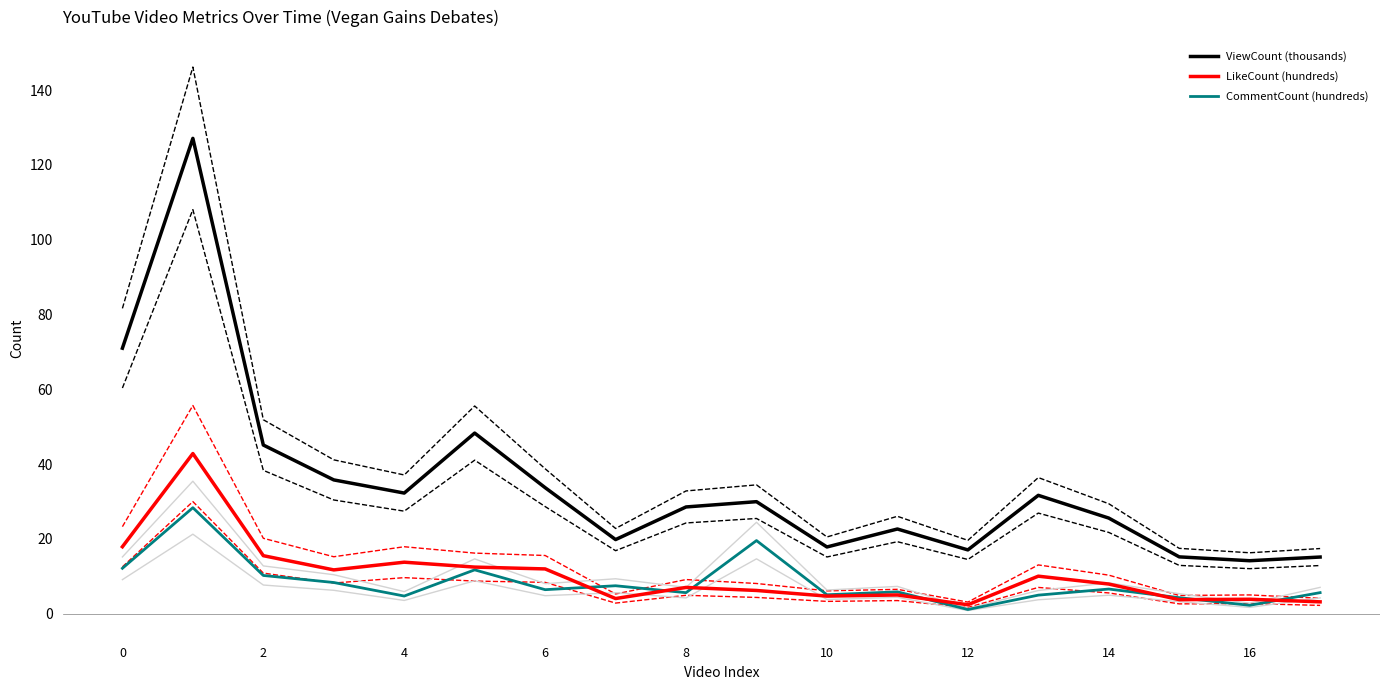

What are all the series names shown in the legend?

ViewCount (thousands), LikeCount (hundreds), CommentCount (hundreds)